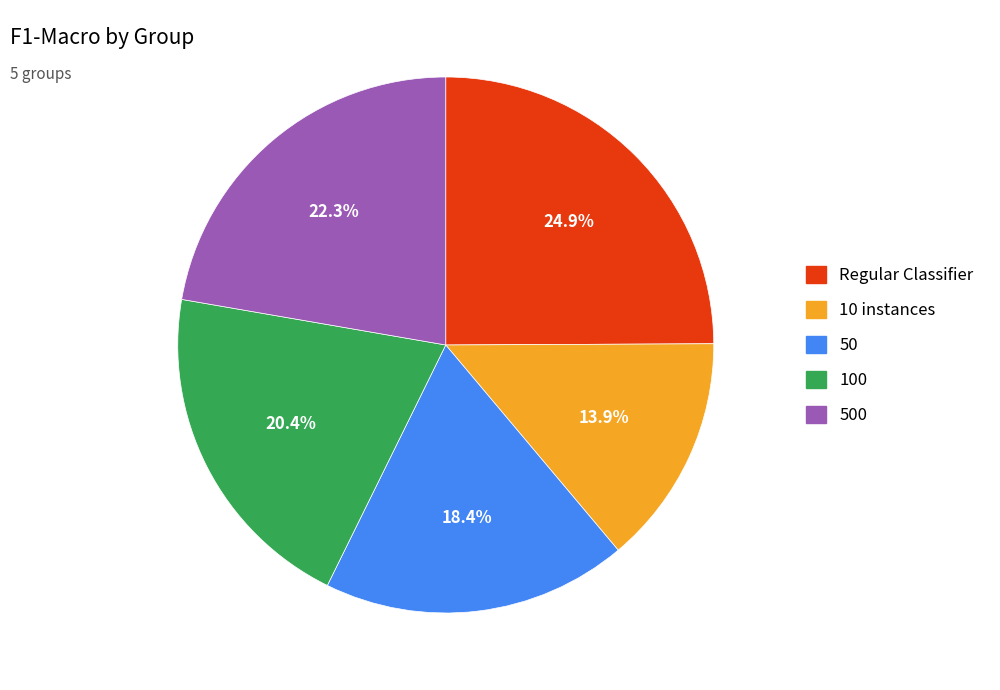

Is 100 the majority of the pie?

No